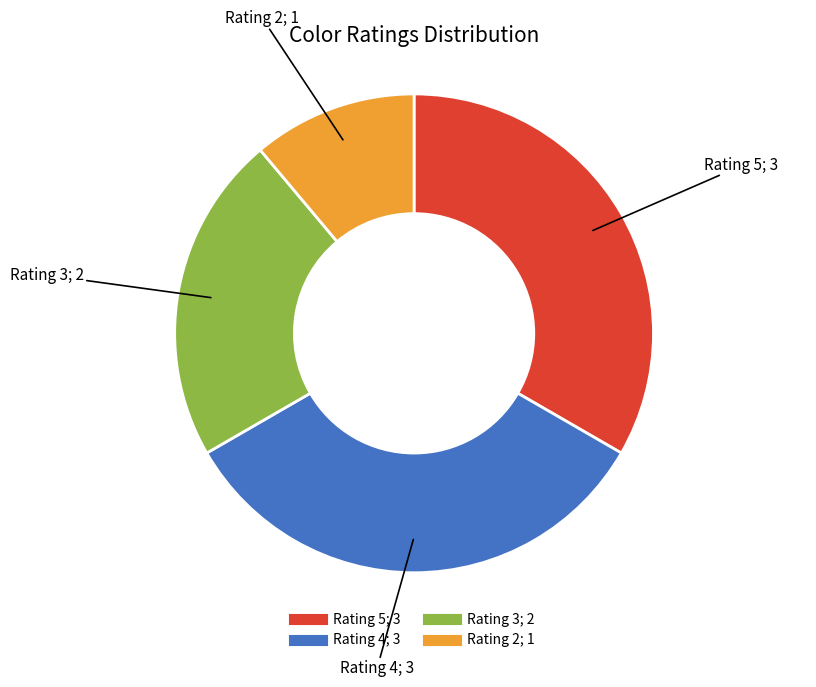

Does any single category account for the majority?

No